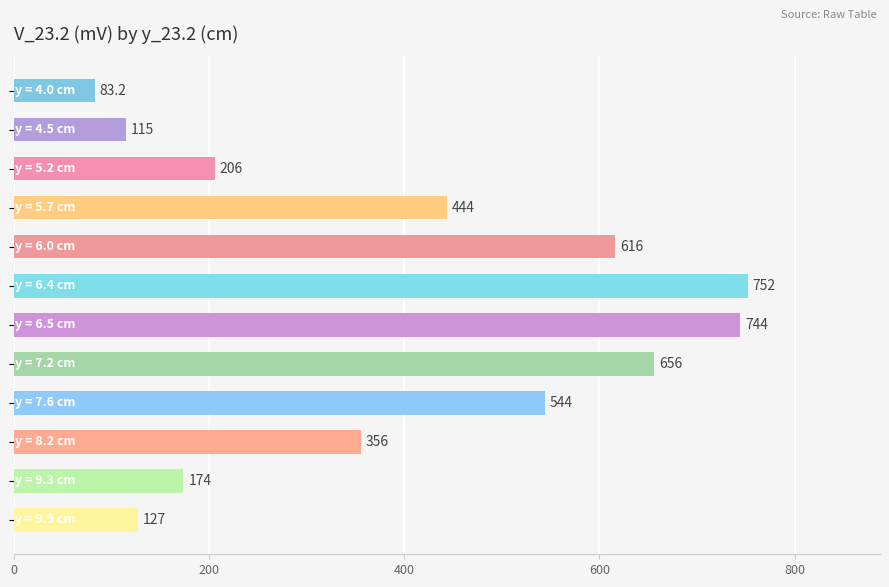

How many data points are less than 444?

6